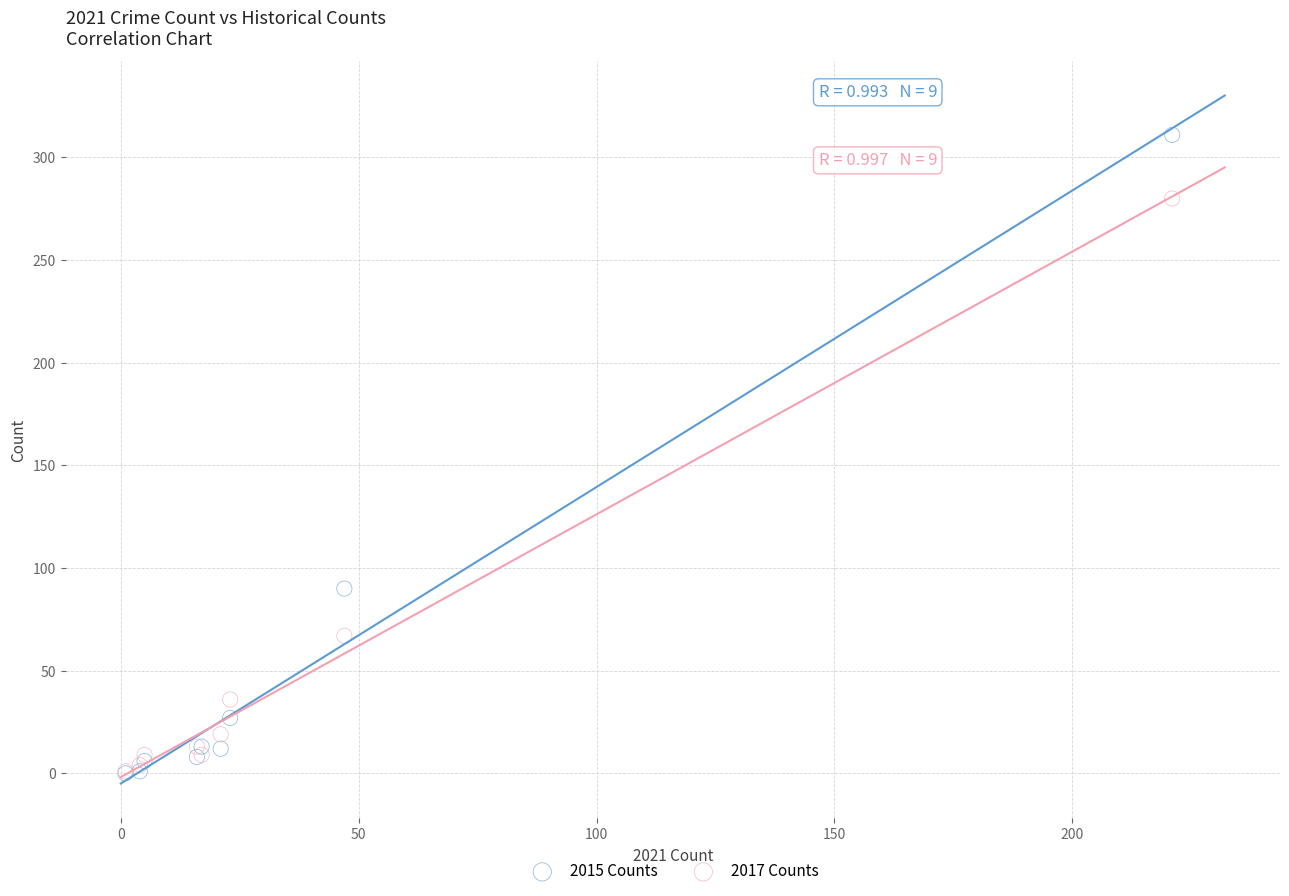

What are all the series names shown in the legend?

2015 Counts, 2017 Counts